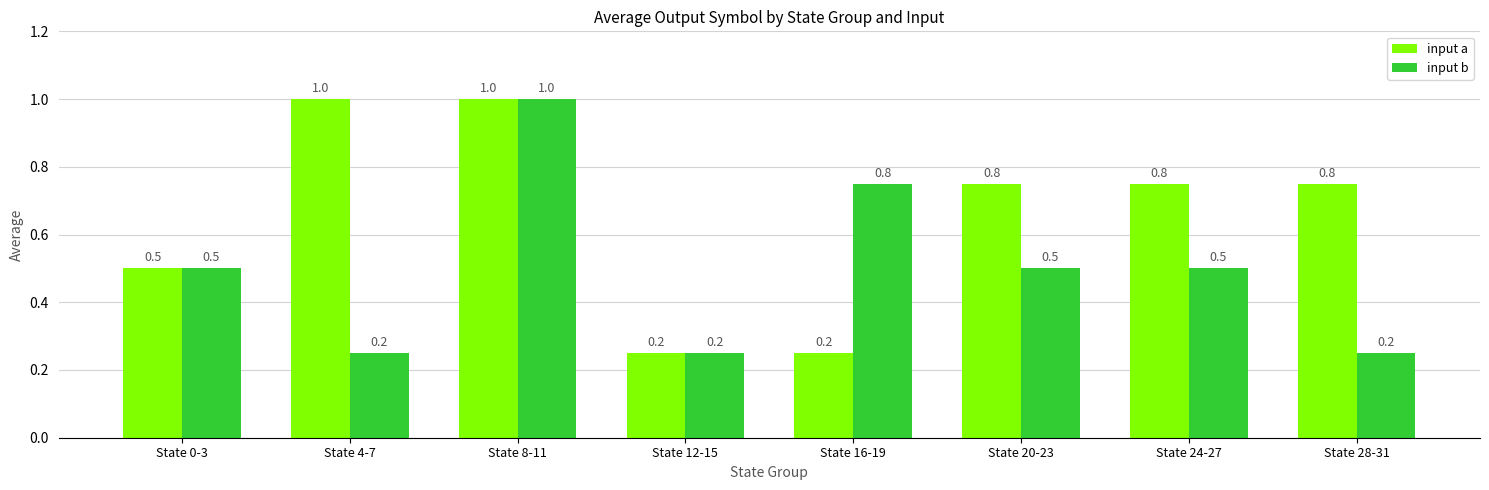

Are the bars grouped side by side (vs. stacked)?

Yes